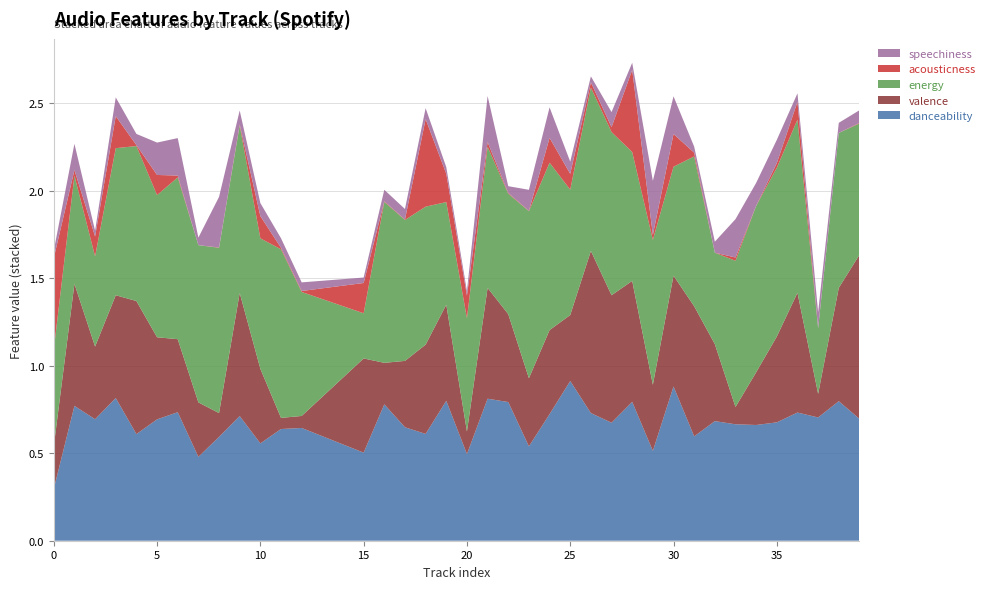

Reading left to right, transcribe all the data shown in this chart.

danceability: 0=0.3	1=0.8	2=0.7	3=0.8	4=0.6	5=0.7	6=0.7	7=0.5	8=0.6	9=0.7	10=0.6	11=0.6	12=0.6	15=0.5	16=0.8	17=0.6	18=0.6	19=0.8	20=0.5	21=0.8	22=0.8	23=0.5	24=0.7	25=0.9	26=0.7	27=0.7	28=0.8	29=0.5	30=0.9	31=0.6	32=0.7	33=0.7	34=0.7	35=0.7	36=0.7	37=0.7	38=0.8	39=0.7
valence: 0=0.2	1=0.7	2=0.4	3=0.6	4=0.8	5=0.5	6=0.4	7=0.3	8=0.1	9=0.7	10=0.4	11=0.1	12=0.1	15=0.5	16=0.2	17=0.4	18=0.5	19=0.5	20=0.1	21=0.6	22=0.5	23=0.4	24=0.5	25=0.4	26=0.9	27=0.7	28=0.7	29=0.4	30=0.6	31=0.7	32=0.4	33=0.1	34=0.3	35=0.5	36=0.7	37=0.1	38=0.6	39=0.9
energy: 0=0.6	1=0.6	2=0.5	3=0.8	4=0.9	5=0.8	6=0.9	7=0.9	8=0.9	9=1.0	10=0.7	11=1.0	12=0.7	15=0.3	16=0.9	17=0.8	18=0.8	19=0.6	20=0.6	21=0.8	22=0.7	23=1.0	24=1.0	25=0.7	26=0.9	27=0.9	28=0.7	29=0.8	30=0.6	31=0.9	32=0.5	33=0.8	34=0.9	35=1.0	36=1.0	37=0.4	38=0.9	39=0.8
acousticness: 0=0.5	1=0.0	2=0.1	3=0.2	4=0.0	5=0.1	6=0.0	7=0.0	8=0.0	9=0.0	10=0.1	11=0.0	12=0.0	15=0.2	16=0.0	17=0.0	18=0.5	19=0.2	20=0.1	21=0.0	22=0.0	23=0.0	24=0.1	25=0.1	26=0.0	27=0.0	28=0.5	29=0.0	30=0.2	31=0.0	32=0.0	33=0.0	34=0.0	35=0.0	36=0.1	37=0.0	38=0.0	39=0.0
speechiness: 0=0.0	1=0.1	2=0.0	3=0.1	4=0.1	5=0.2	6=0.2	7=0.0	8=0.3	9=0.1	10=0.1	11=0.1	12=0.0	15=0.0	16=0.1	17=0.1	18=0.1	19=0.0	20=0.0	21=0.3	22=0.0	23=0.1	24=0.2	25=0.1	26=0.0	27=0.1	28=0.0	29=0.3	30=0.2	31=0.0	32=0.1	33=0.2	34=0.1	35=0.1	36=0.0	37=0.1	38=0.1	39=0.1